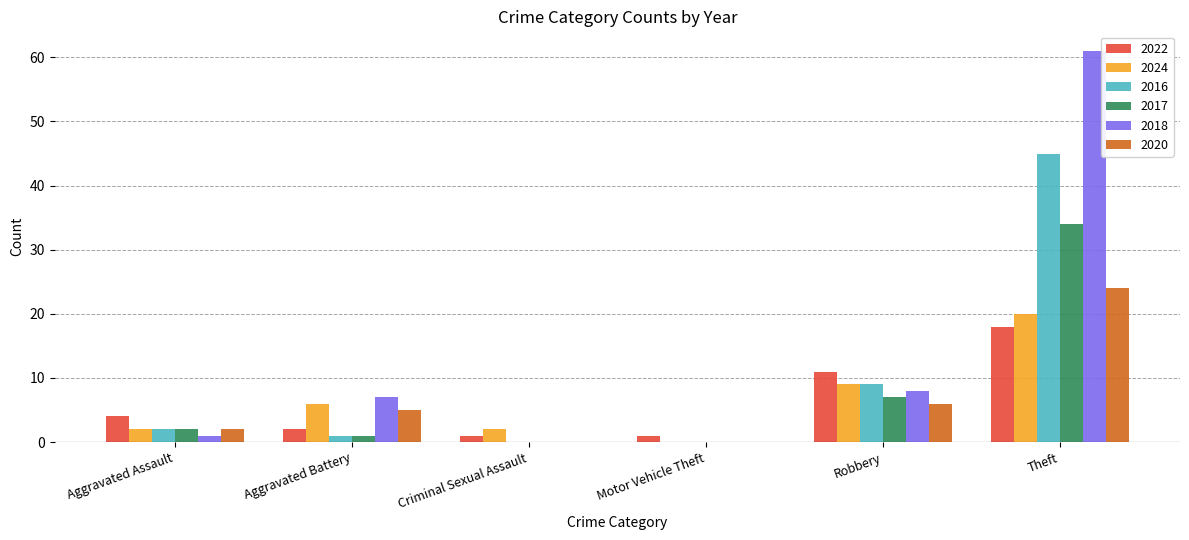

At which label is 2017 closest to 17?

Robbery